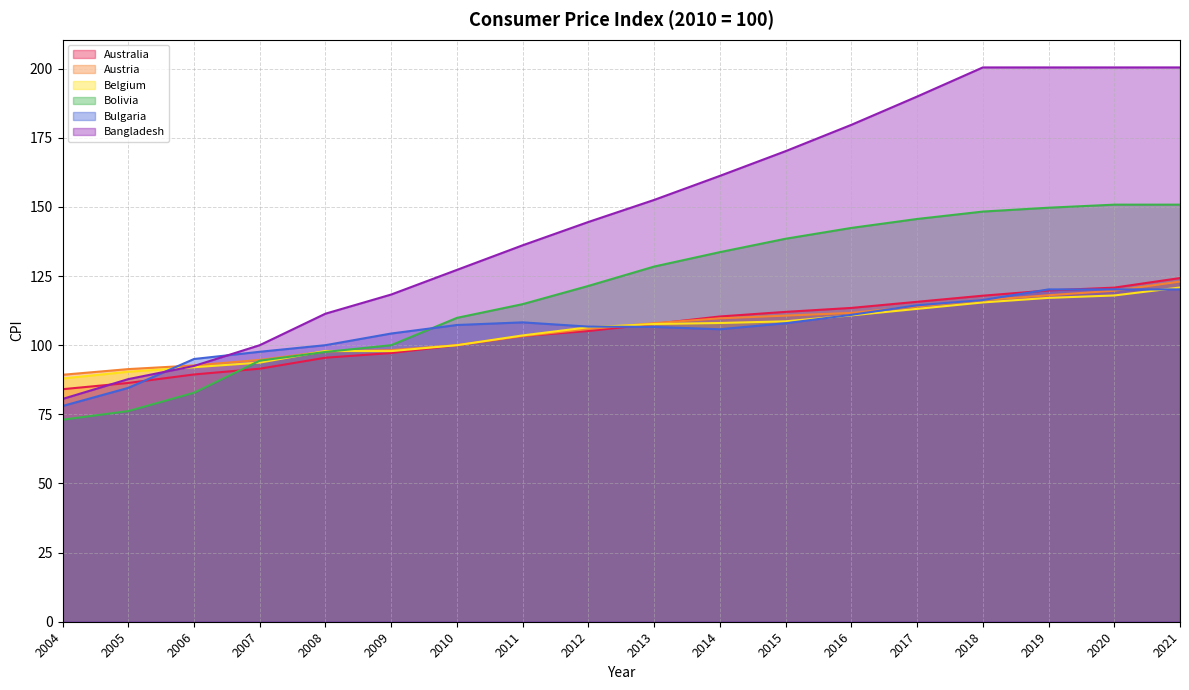

What is the difference between the second highest and second lowest values in the Bolivia series?

74.6